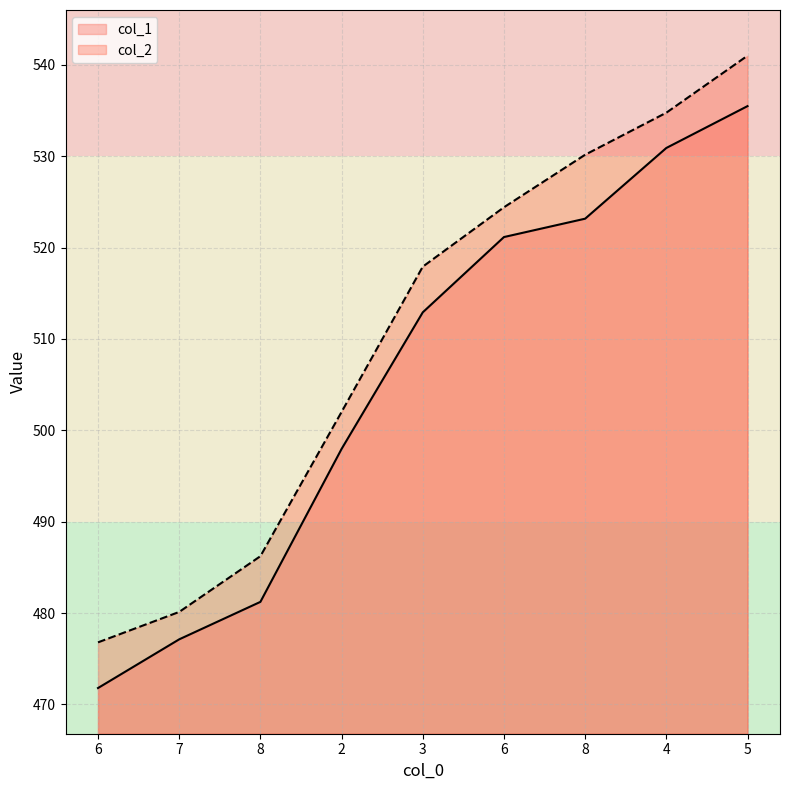

What is the label of the 7th point from the right?

8